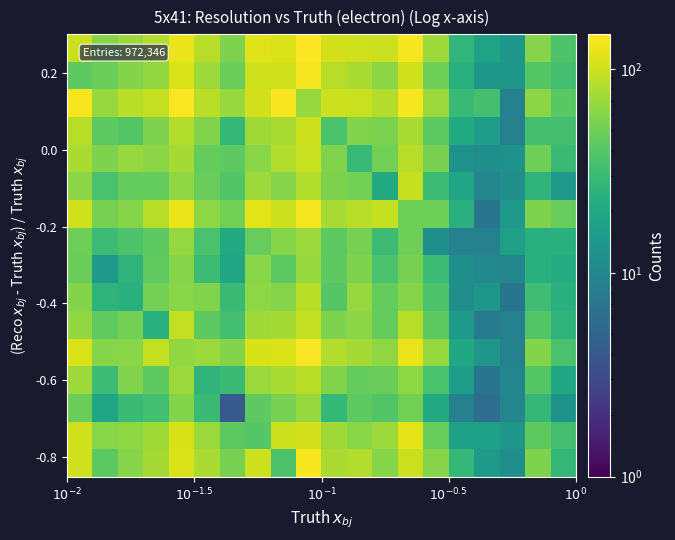

At how many categories does at least one series exceed 109?

6